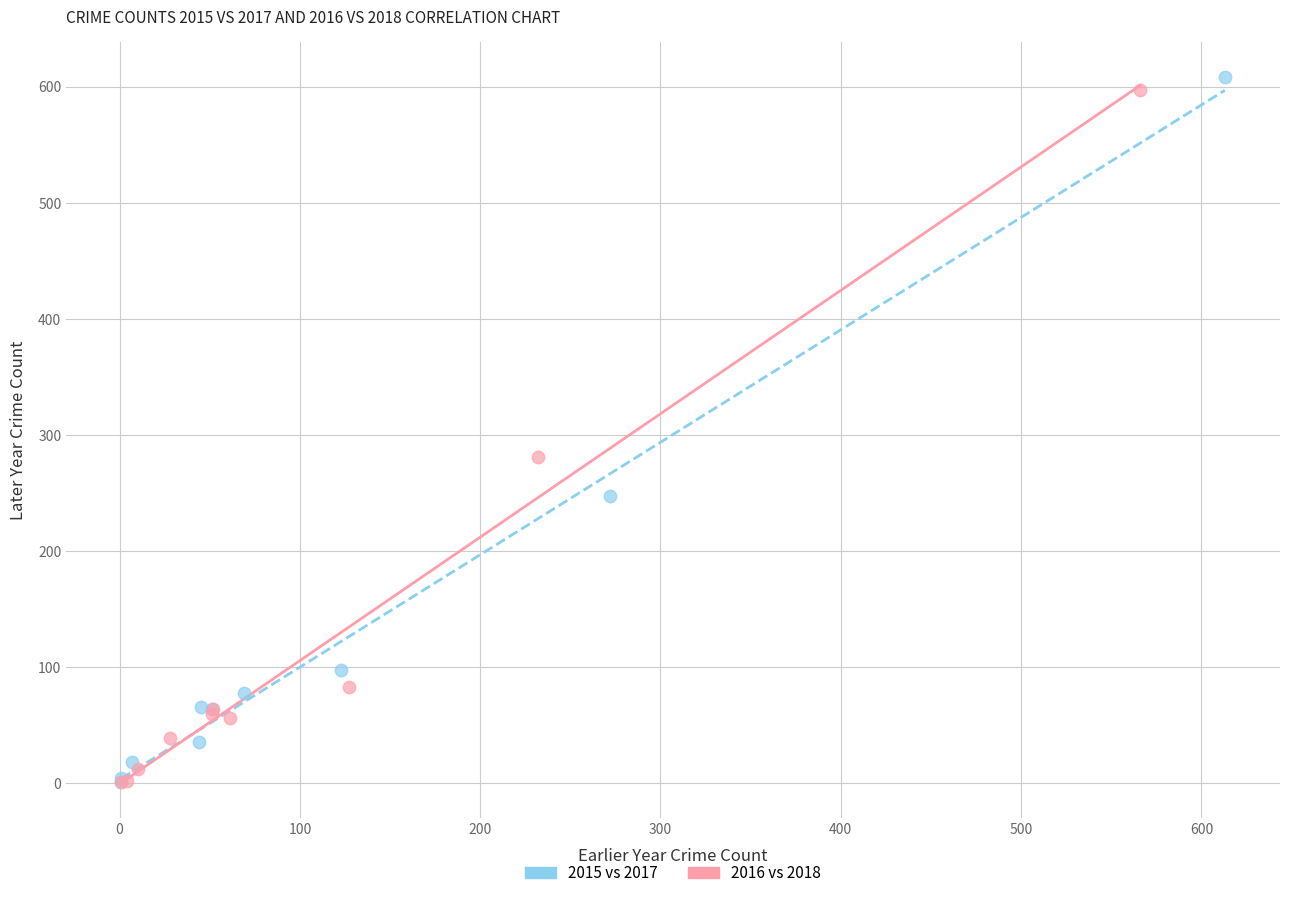

Which series has the widest spread of Y values?

2015 vs 2017